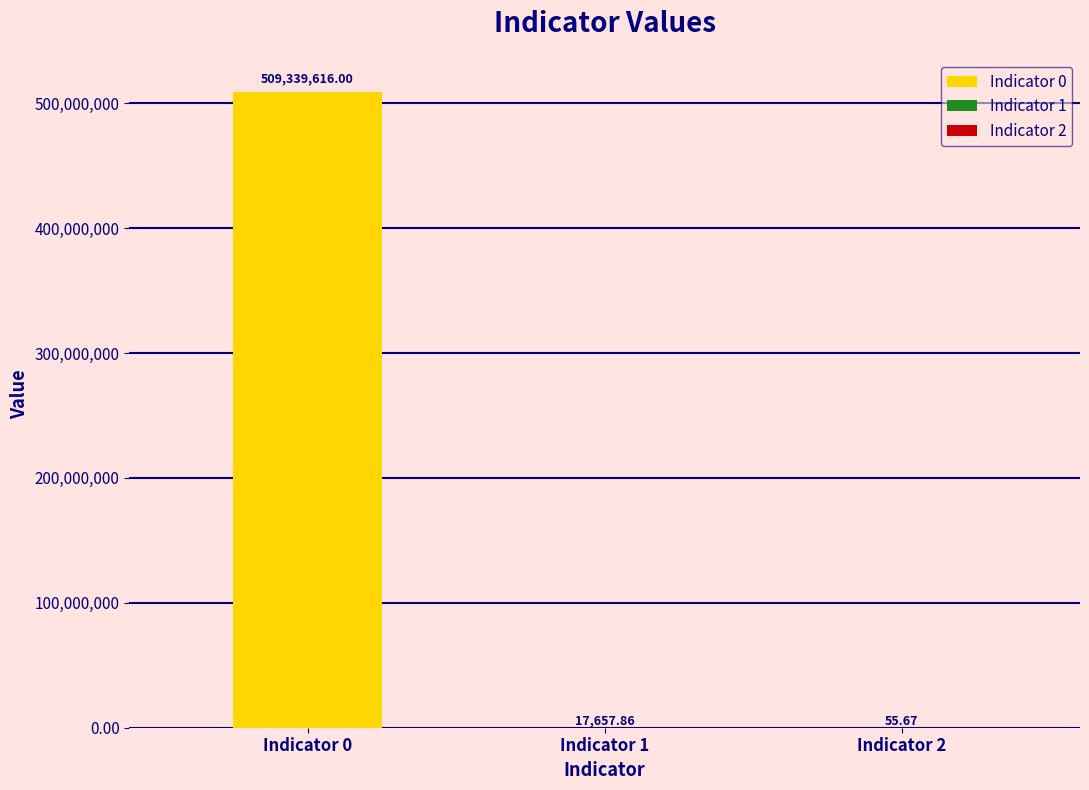

Reading left to right, list all the values displayed in this chart.

509339616.0	17657.9	55.7